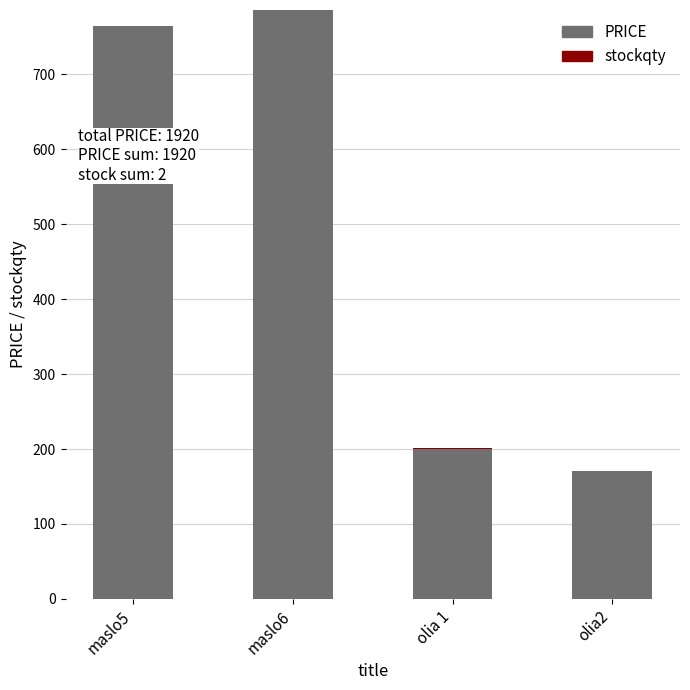

The value of PRICE at olia2 is 170. True or false?

True